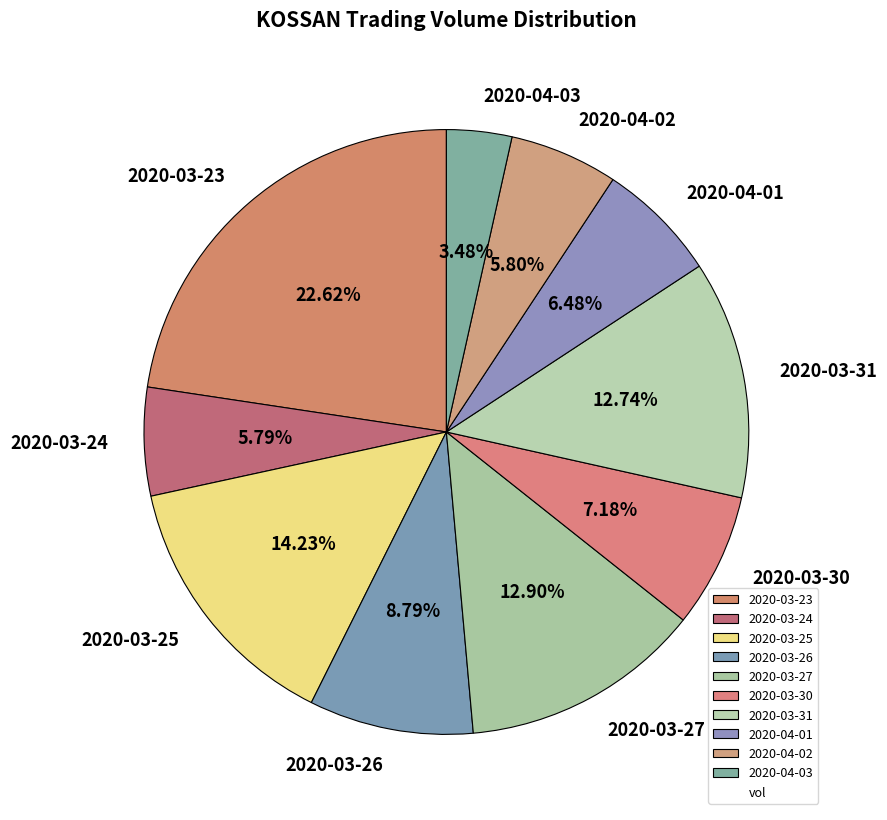

What is the largest slice in the pie chart?

2020-03-23